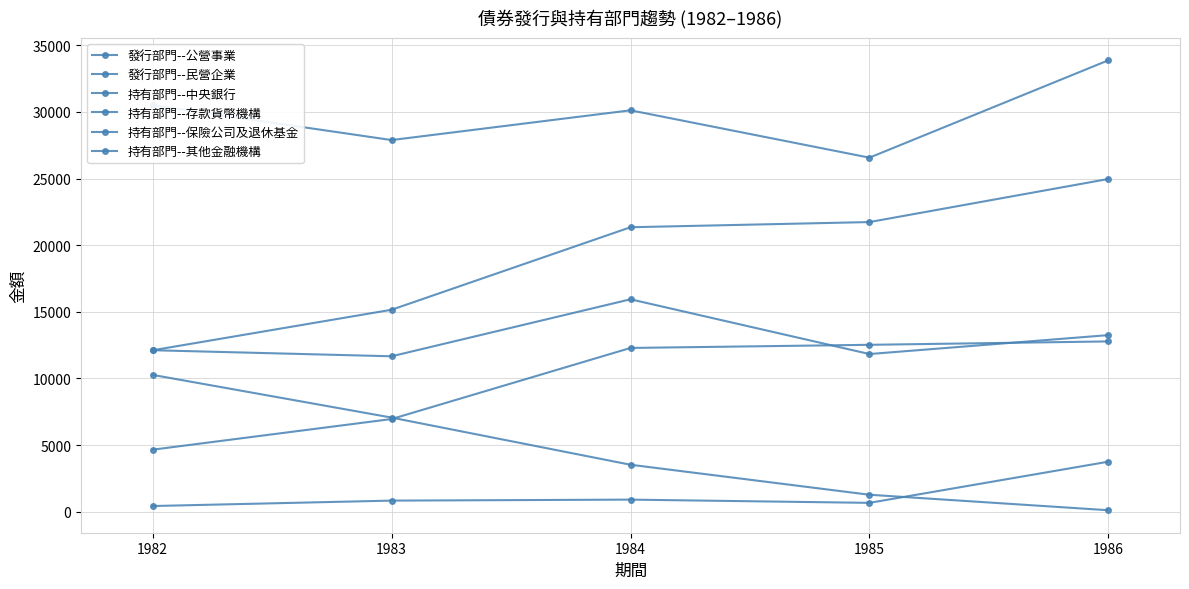

How many 持有部門--中央銀行 values are between 1267 and 7058?

3